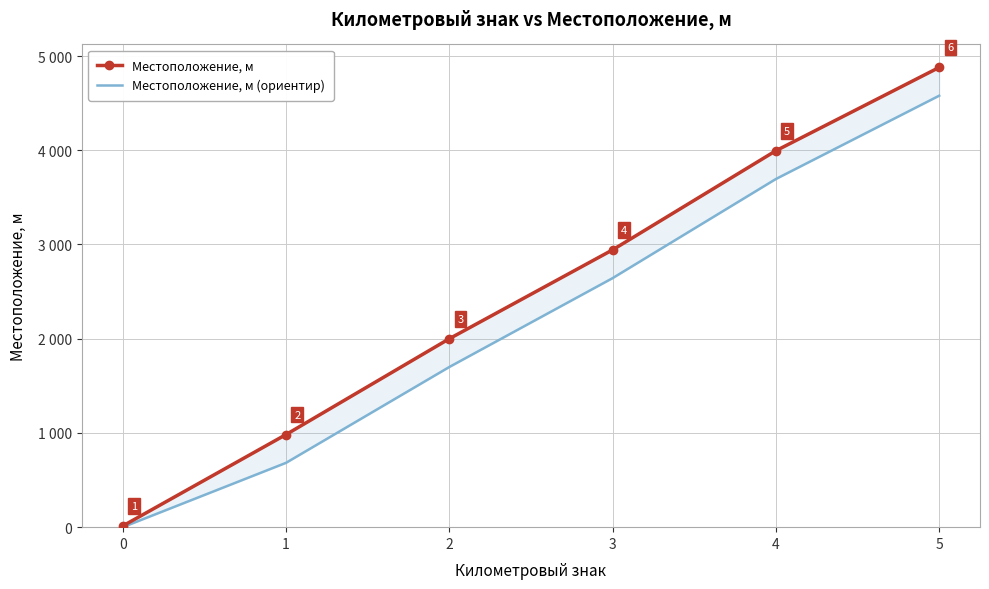

Is the value of Местоположение, м at 2 greater than the value of Местоположение, м (ориентир) at 2?

Yes